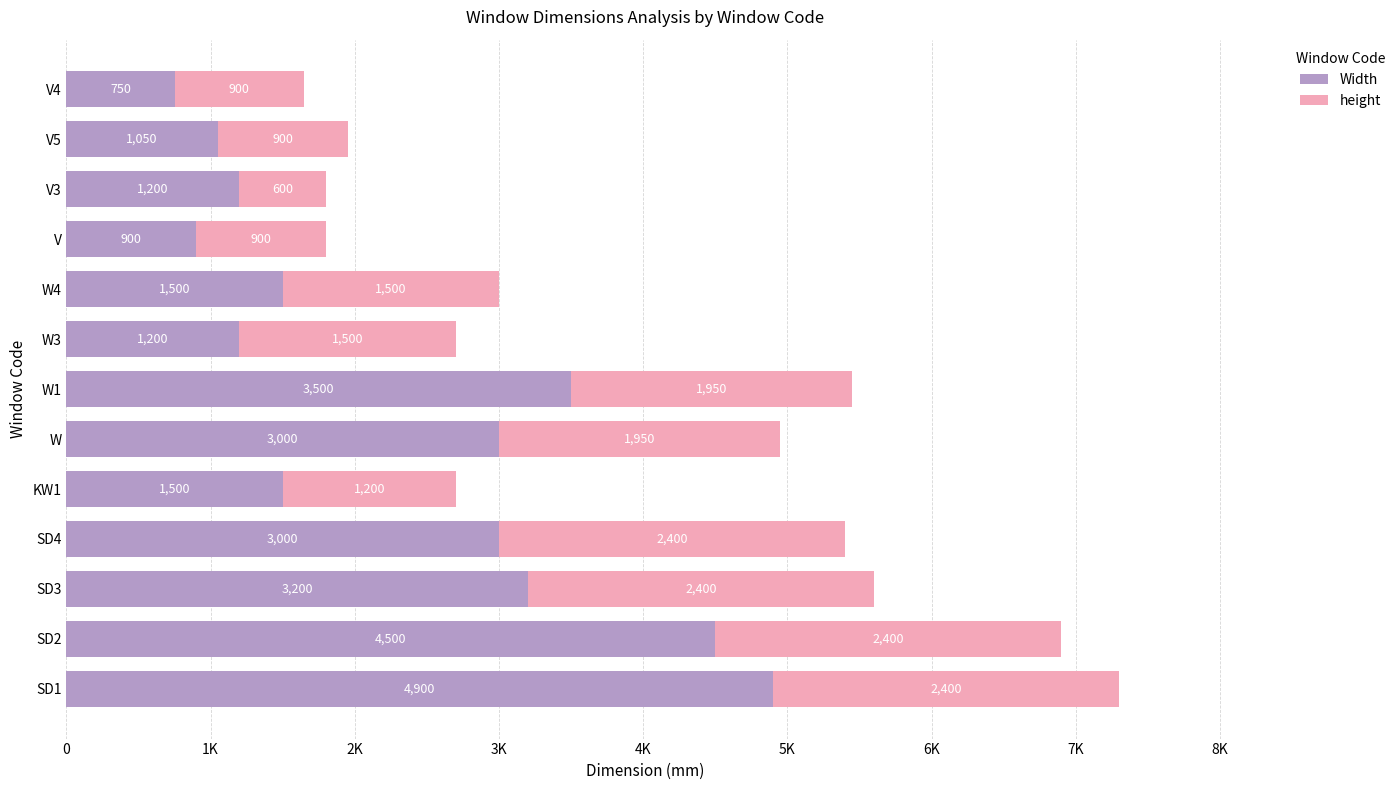

Rank the series by their maximum value, from highest to lowest.

Width, height